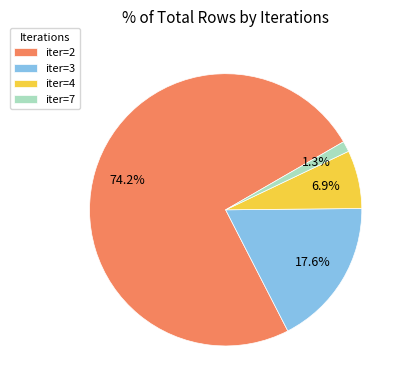

Which has a higher value, iter=7 or iter=4?

iter=4